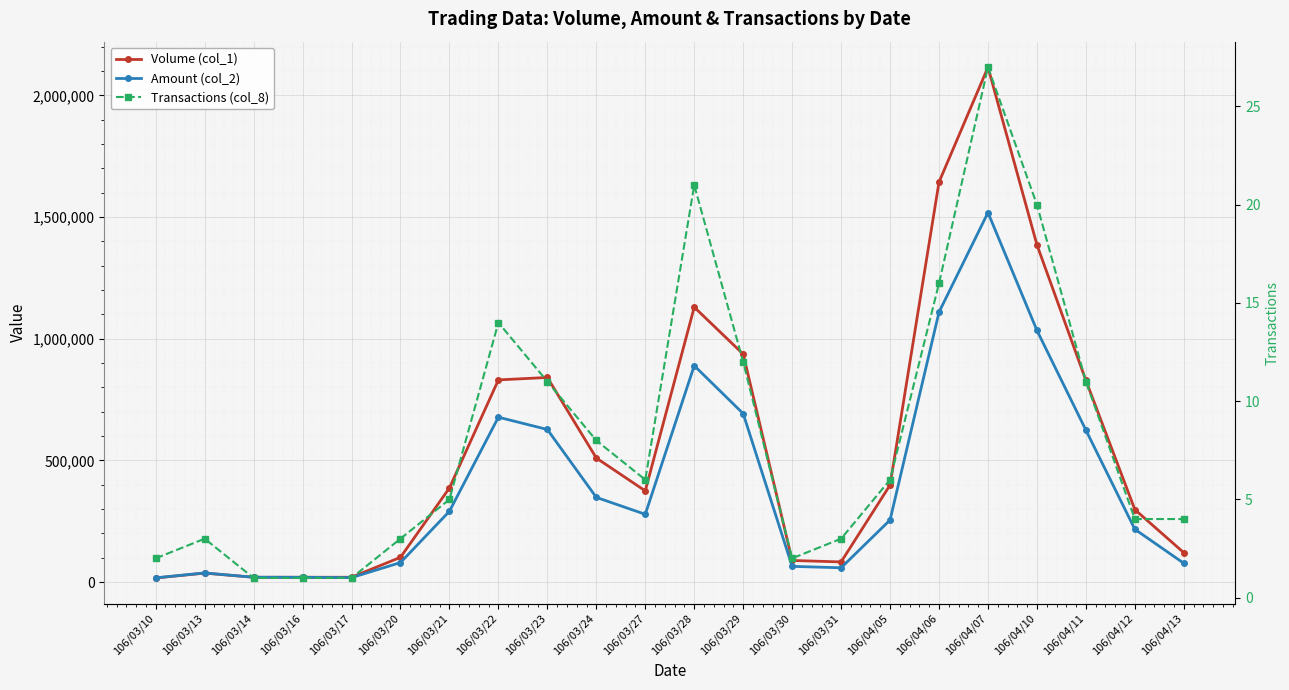

True or false: Volume (col_1) and Amount (col_2) cross at least once.

False